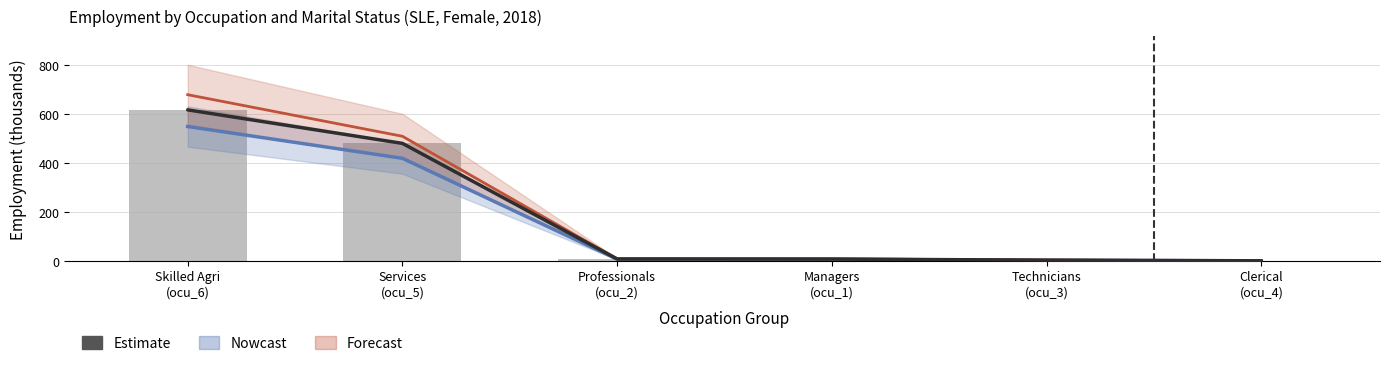

What is the sum of the values at Professionals
(ocu_2) and Skilled Agri
(ocu_6)?

626.5